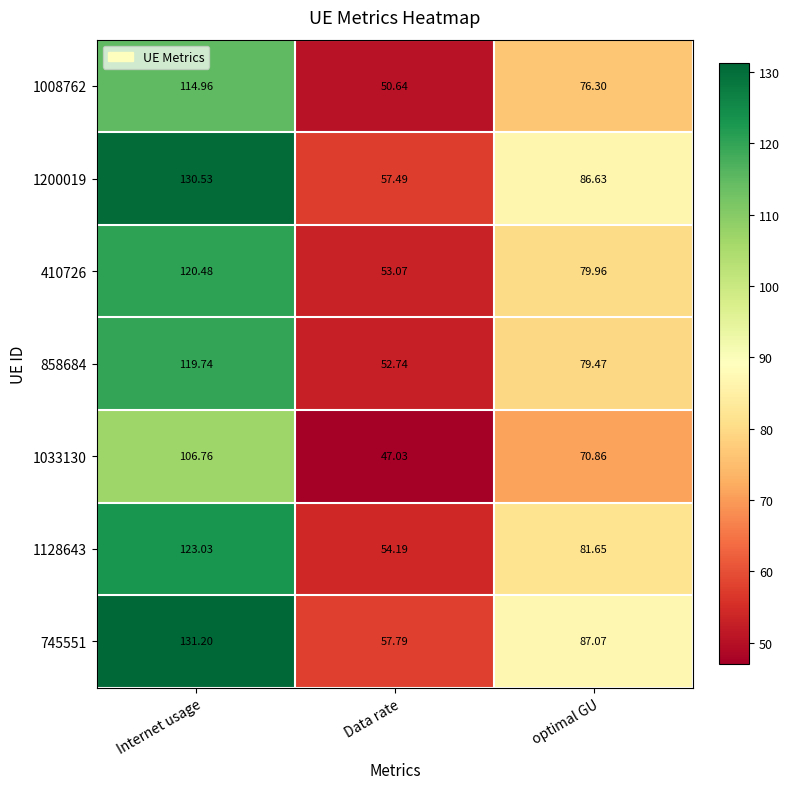

List the labels in order of 1200019 value, smallest first.

Data rate, optimal GU, Internet usage